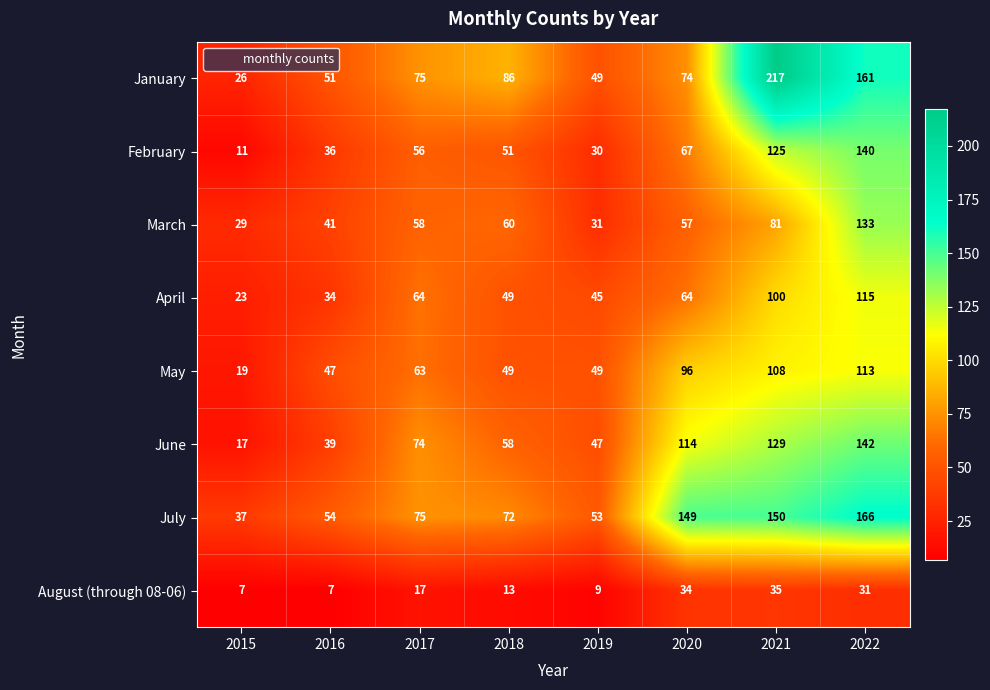

What is the difference between the June values at 2015 and 2018?

41